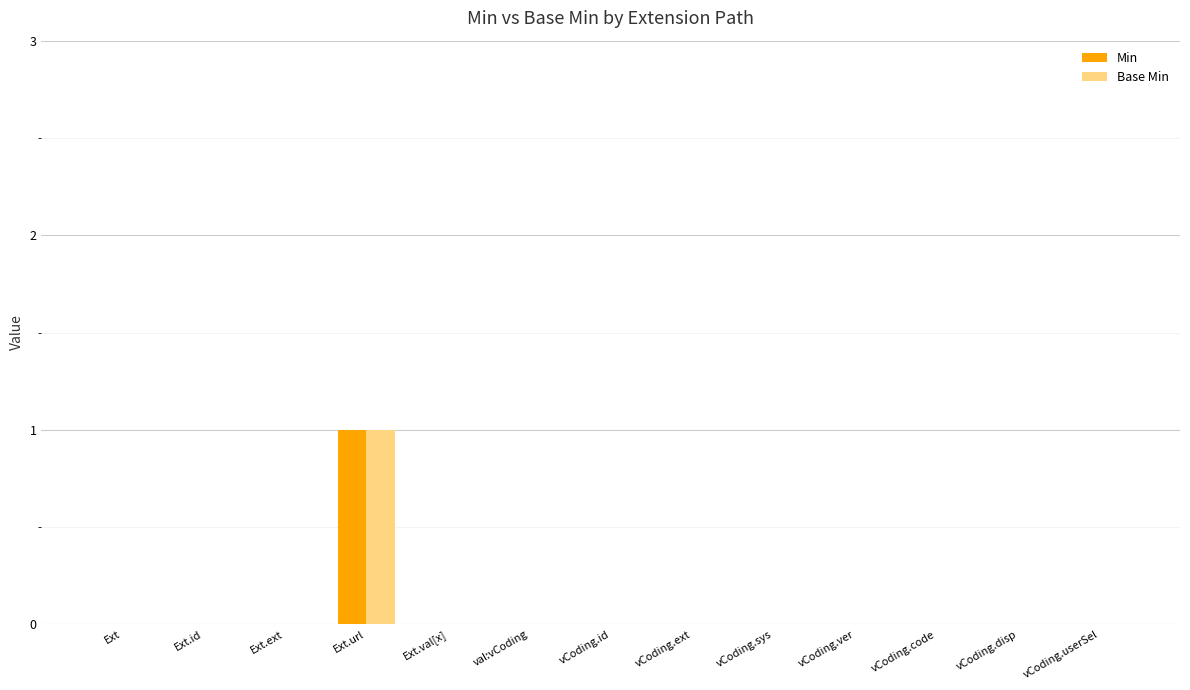

At which category is the sum across all series the highest?

Ext.url